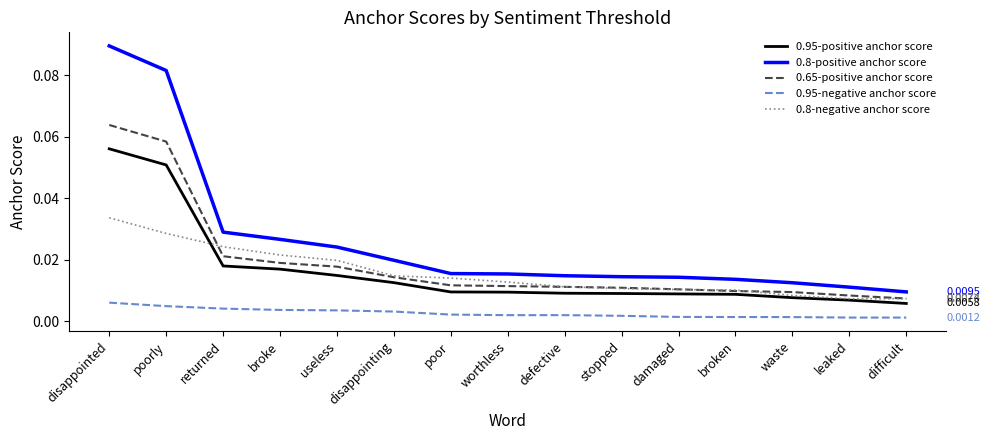

At which category does the chart reach its peak across all series?

disappointed